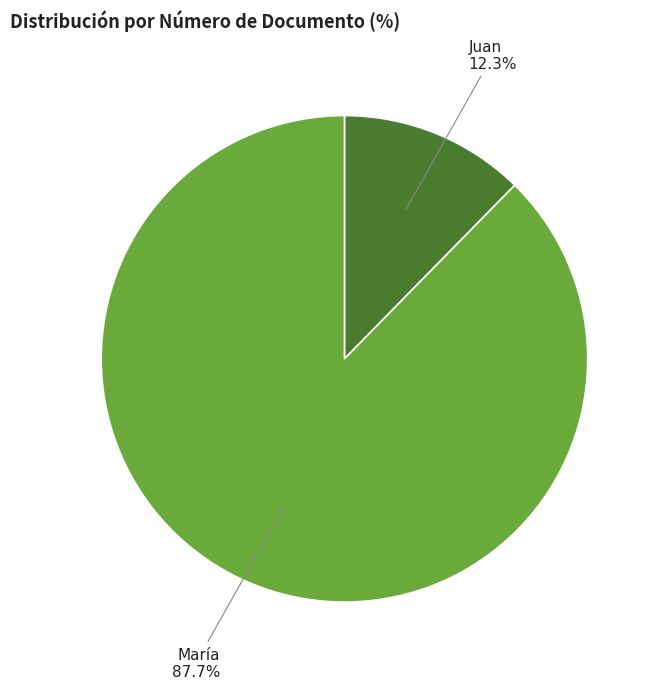

Approximately how many times larger is the value at Juan compared to María?

0.1